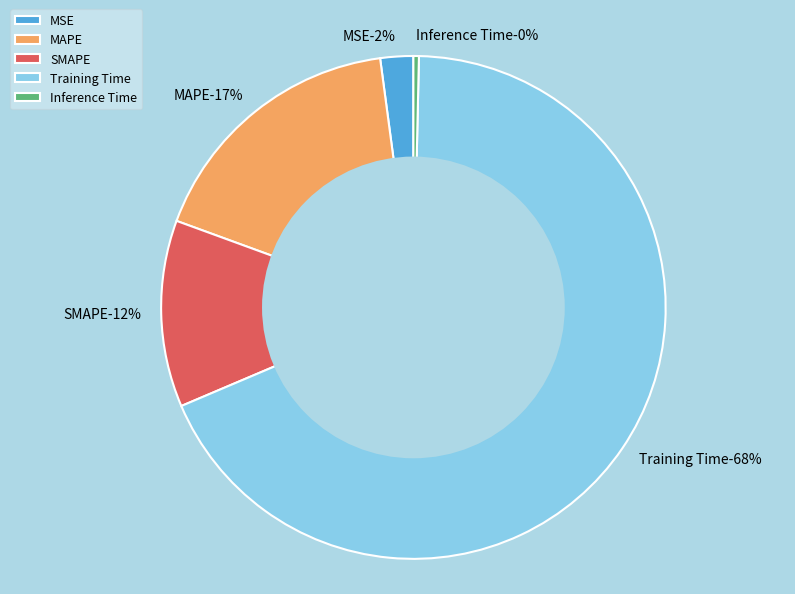

Is Training Time the majority of the pie?

Yes